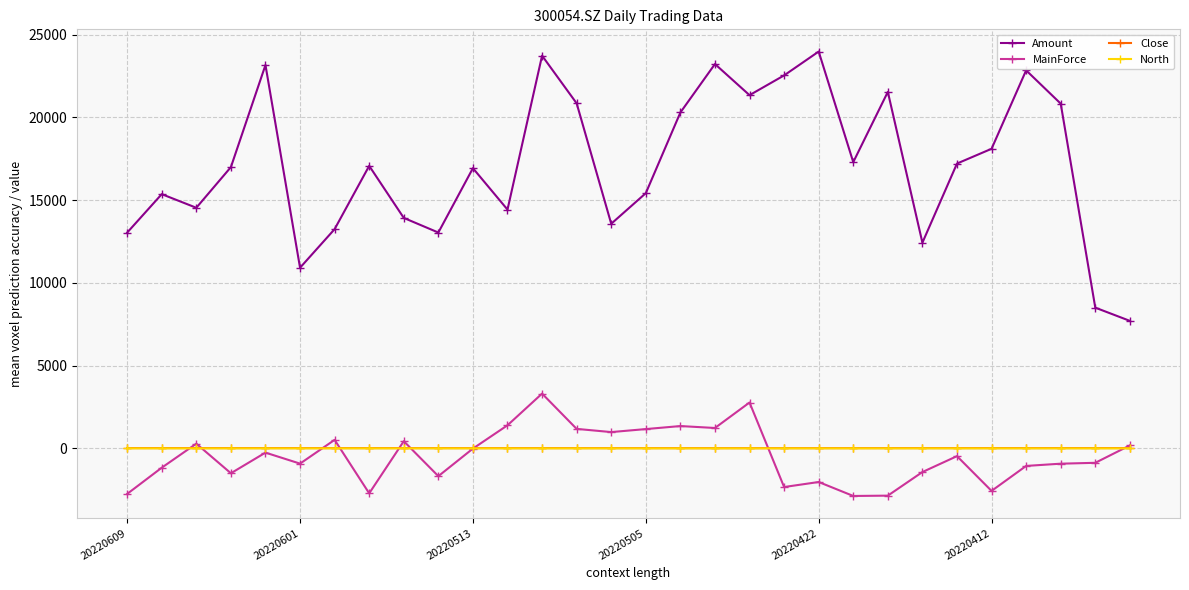

True or false: Close and Amount intersect in this chart.

False